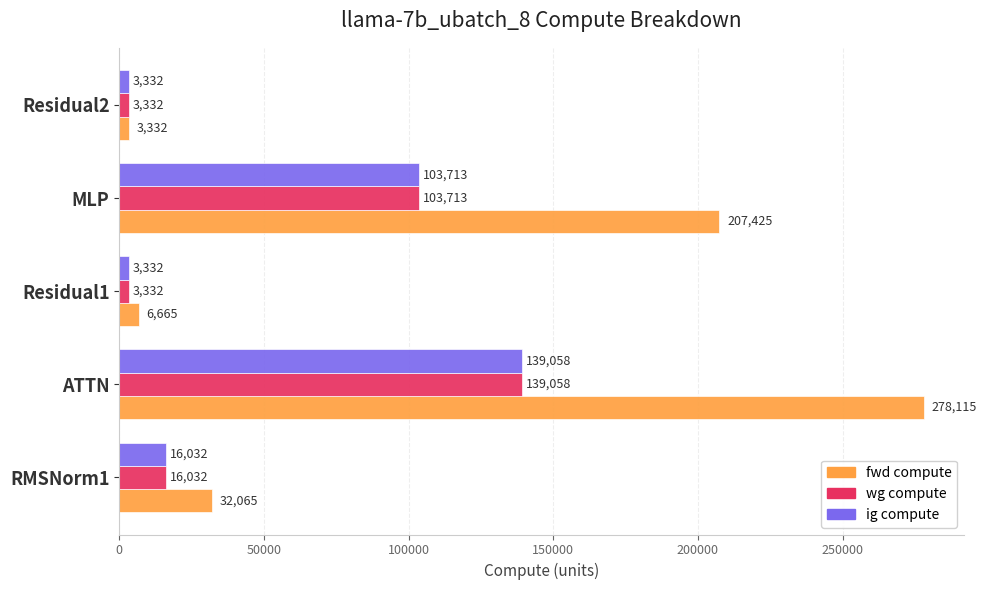

What is the approximate value of ig compute at Residual2?

3332.4